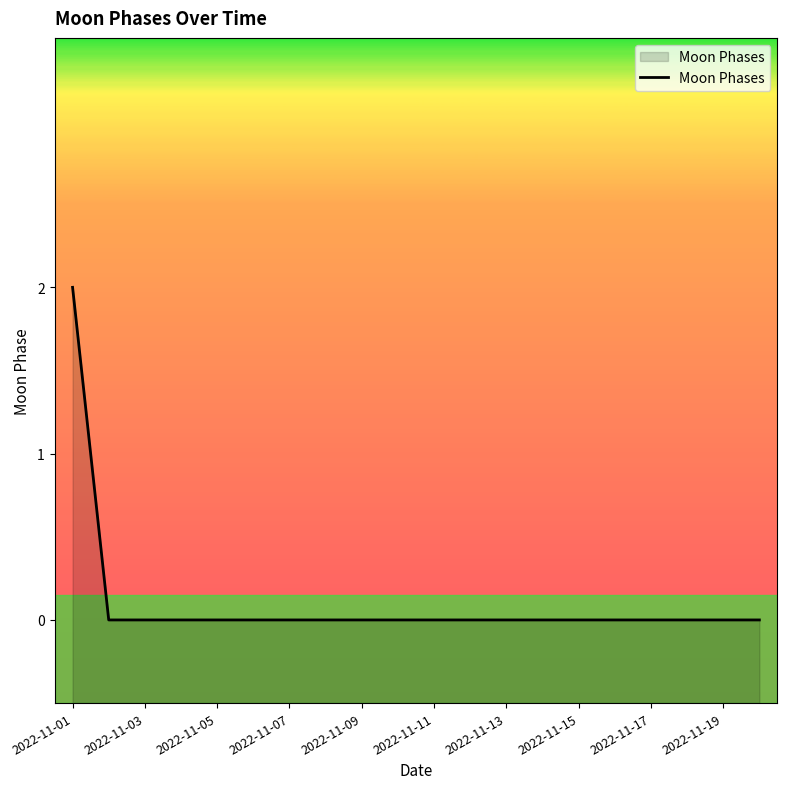

True or false: the data shows 0 at 2022-11-11.

True